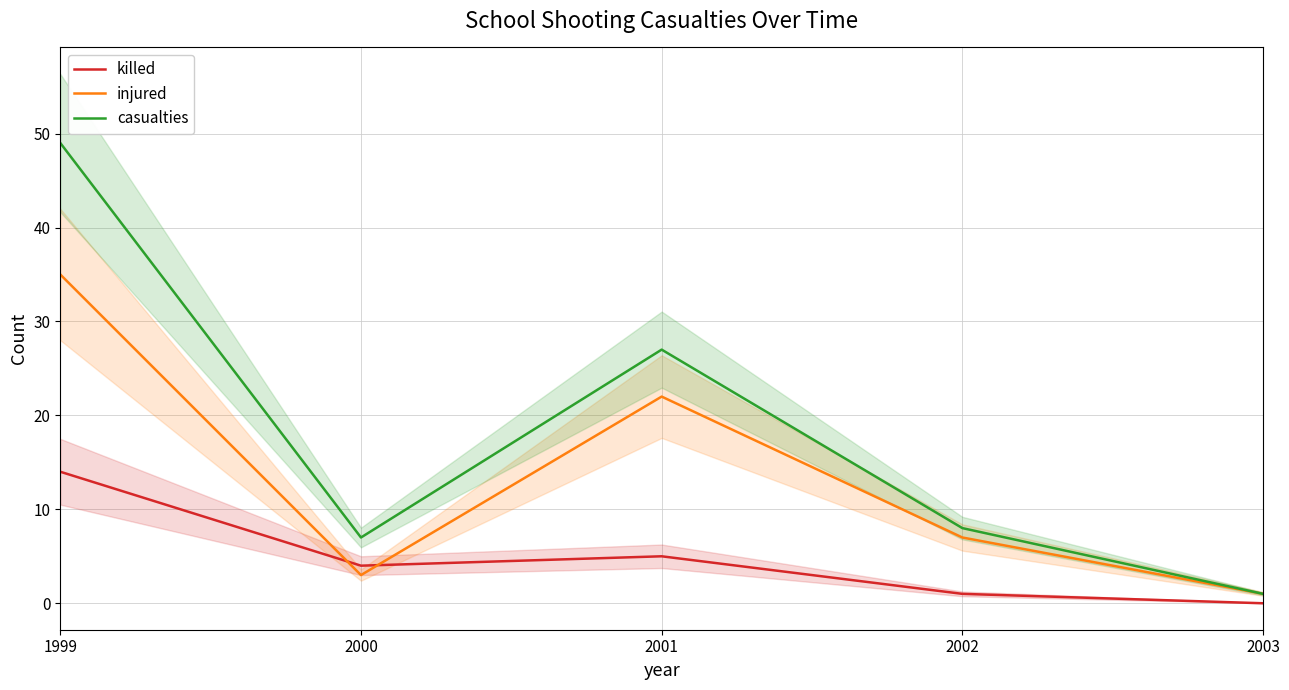

At which label does casualties first exceed 8?

1999